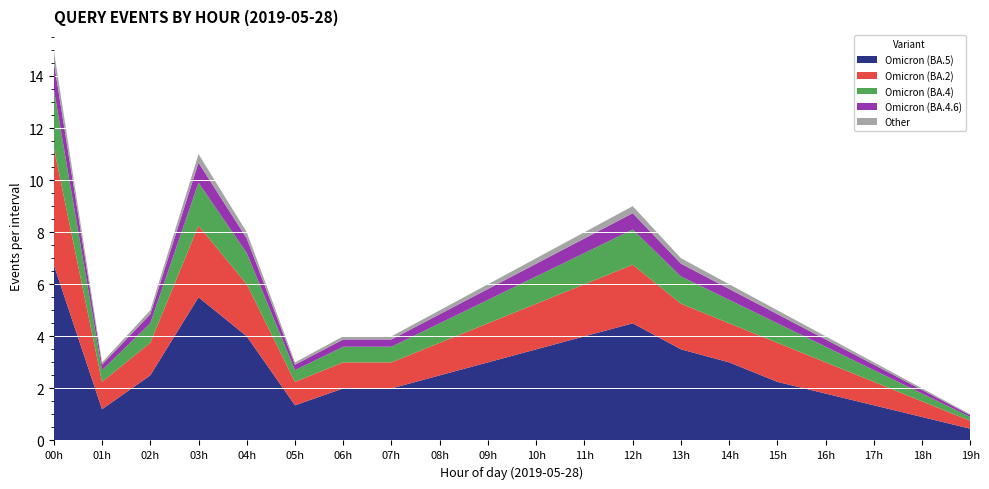

At which category is the sum across all series the highest?

00h